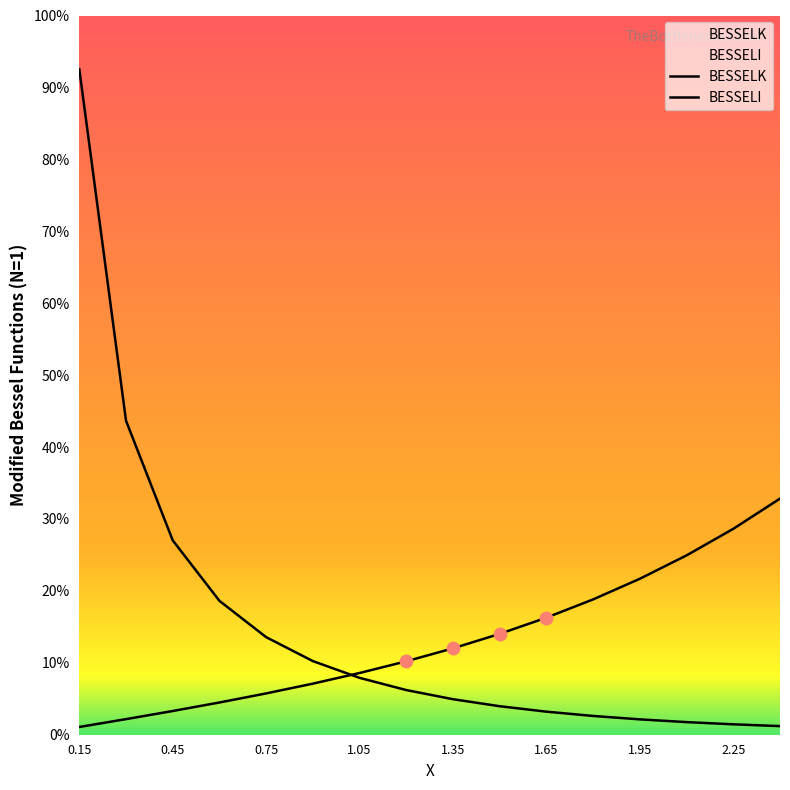

What are all the series names shown in the legend?

BESSELI, BESSELK